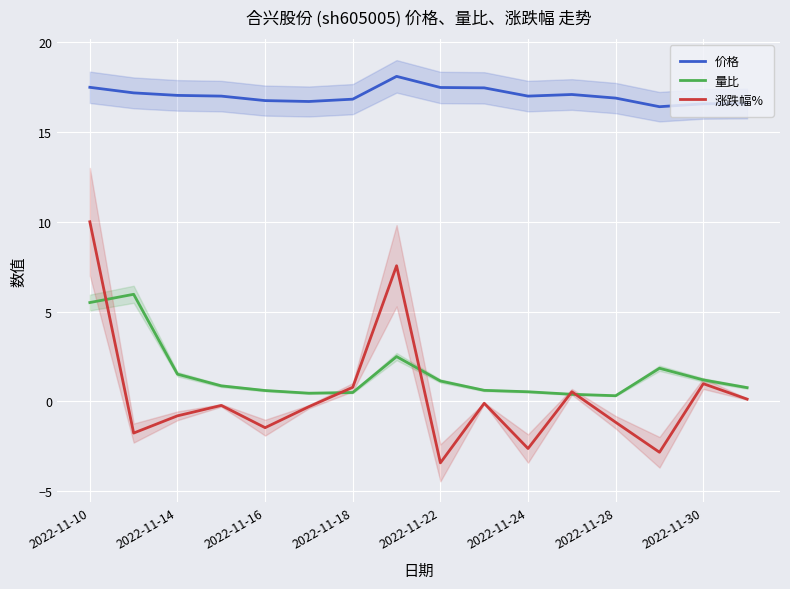

After their last crossing, which series has the higher values: 涨跌幅% or 量比?

量比